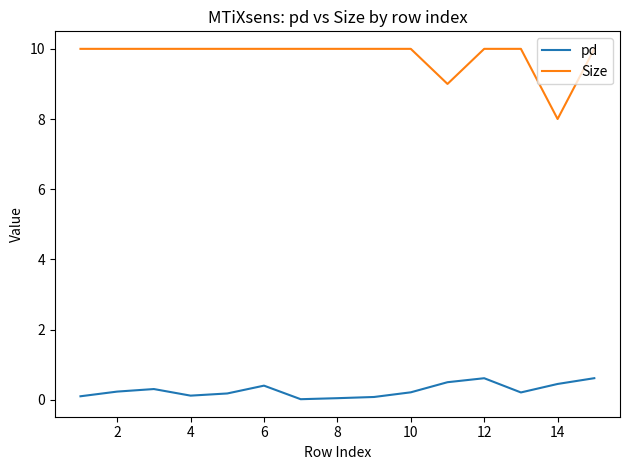

Which series has the largest range (max minus min)?

Size